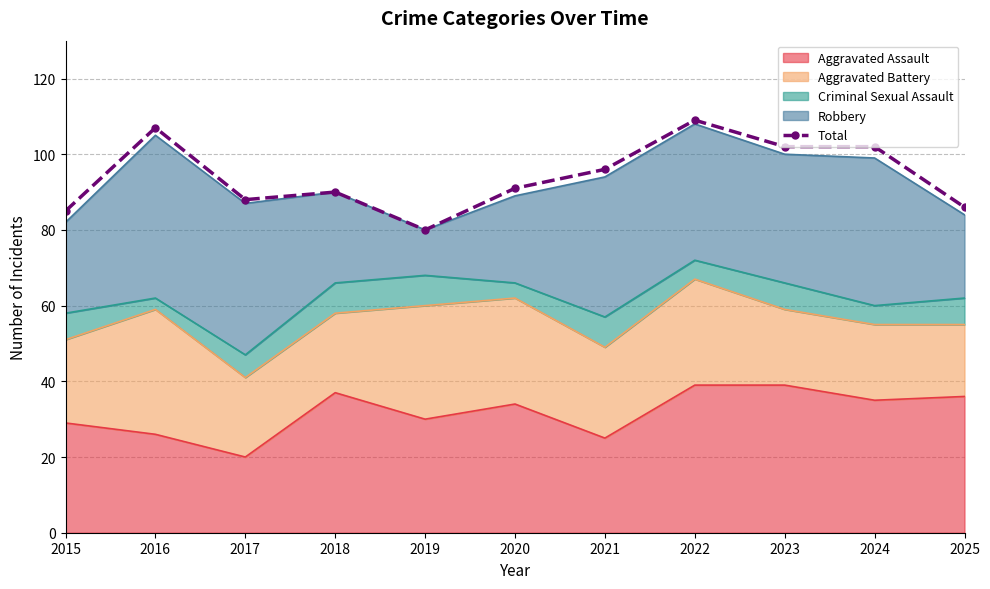

Which category has the highest value across all series?

2022